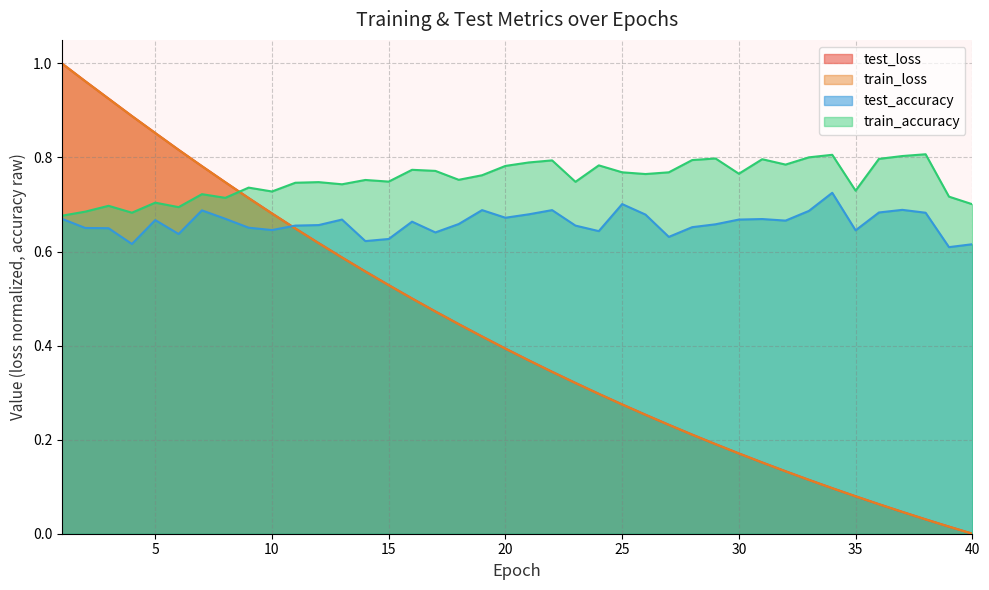

At 29, list the series in order from smallest to largest.

train_loss, test_loss, test_accuracy, train_accuracy